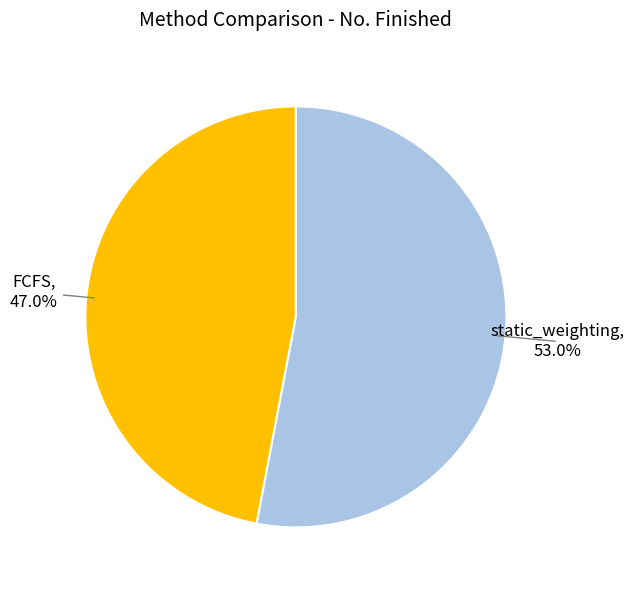

Is there any slice that represents more than half of the pie?

Yes